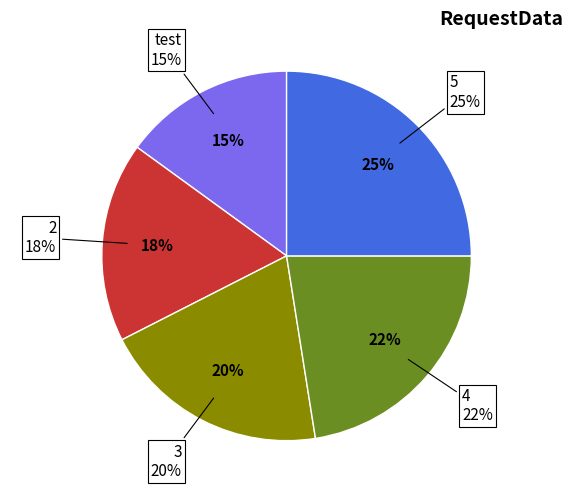

Which slice is the smallest?

test